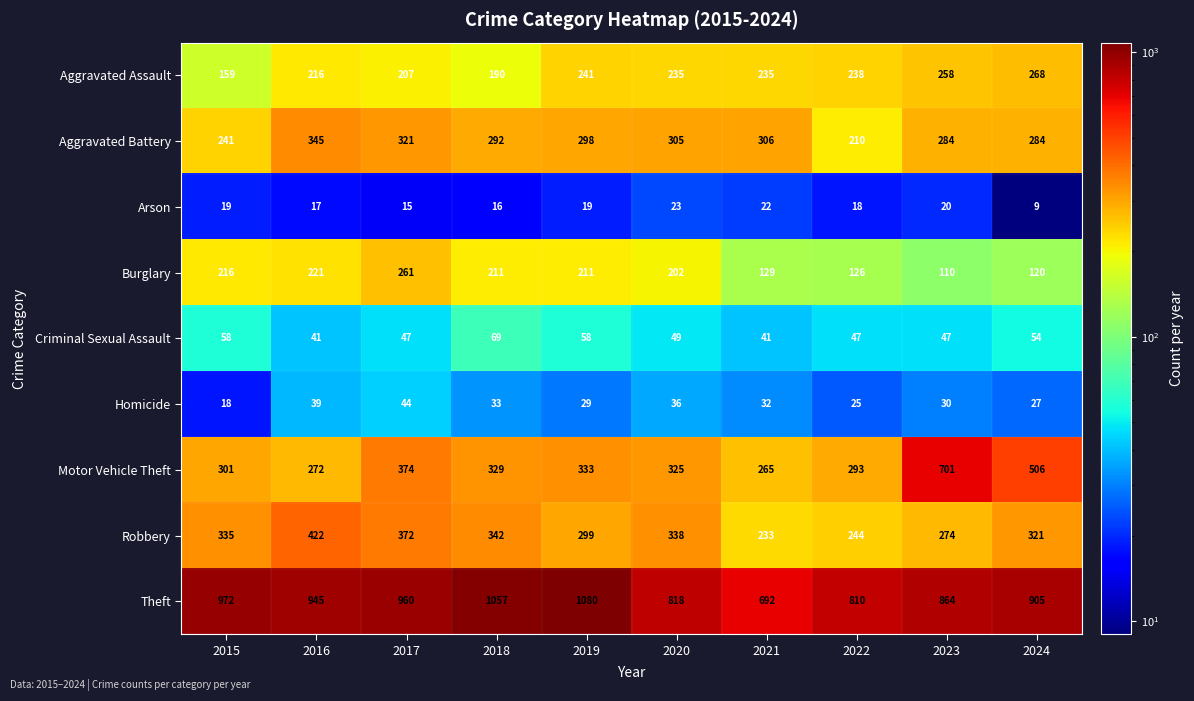

Which series changed the most between 2018 and 2021?

Theft